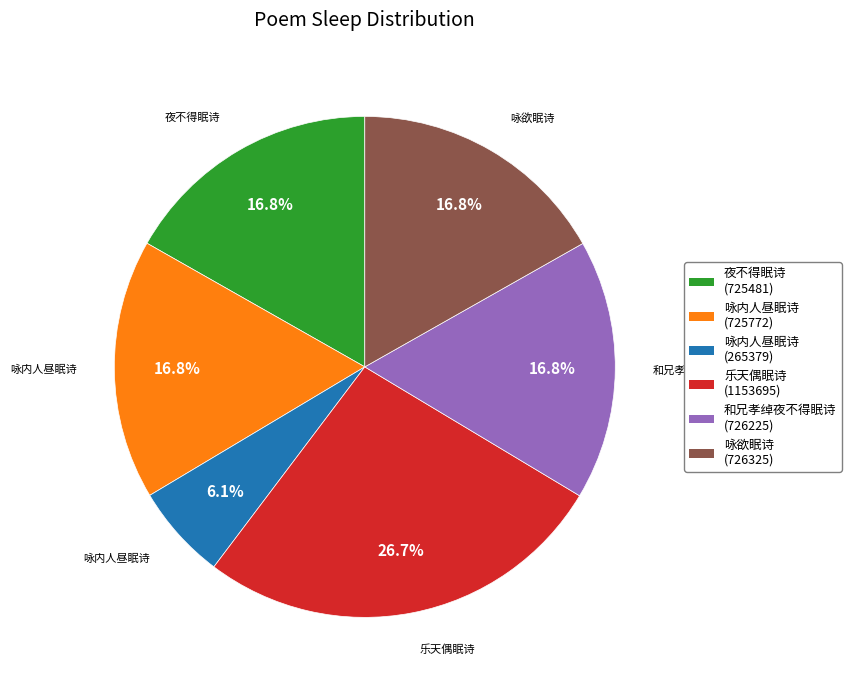

Is there a majority slice in this chart?

No